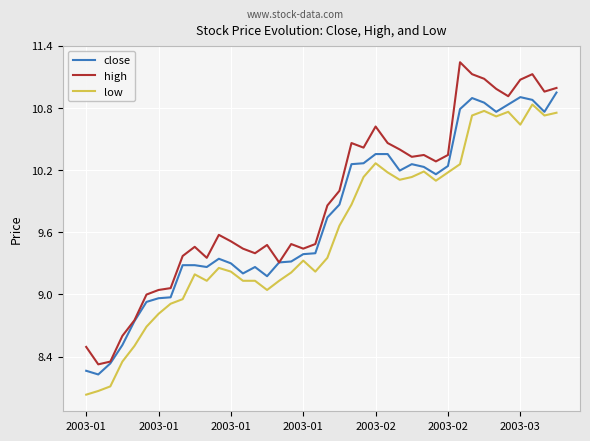

Rank the series by their average value, from highest to lowest.

high, close, low